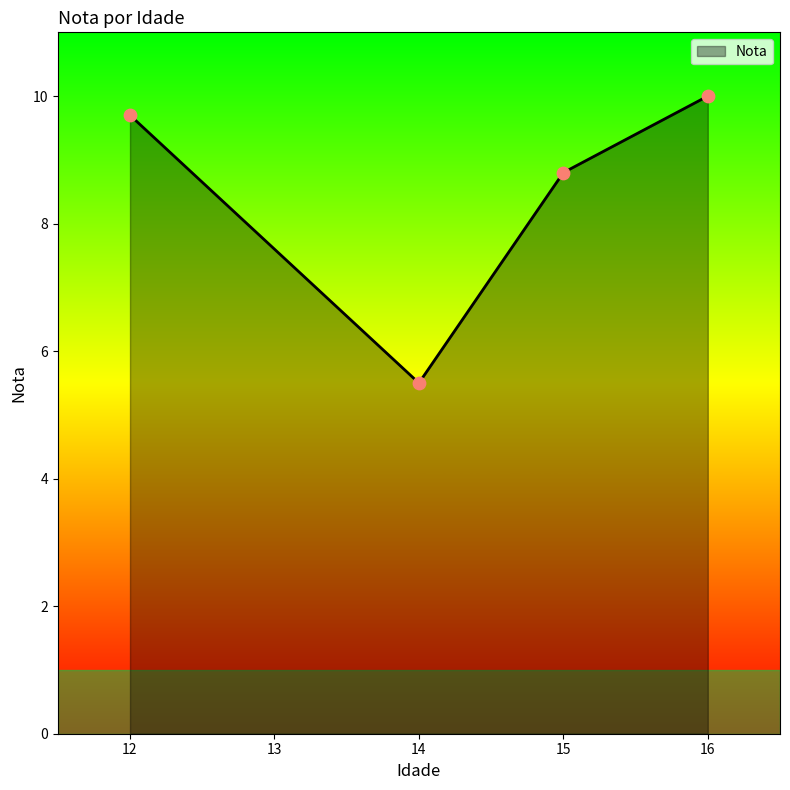

What is the change in value from 12 to 16?

+0.3